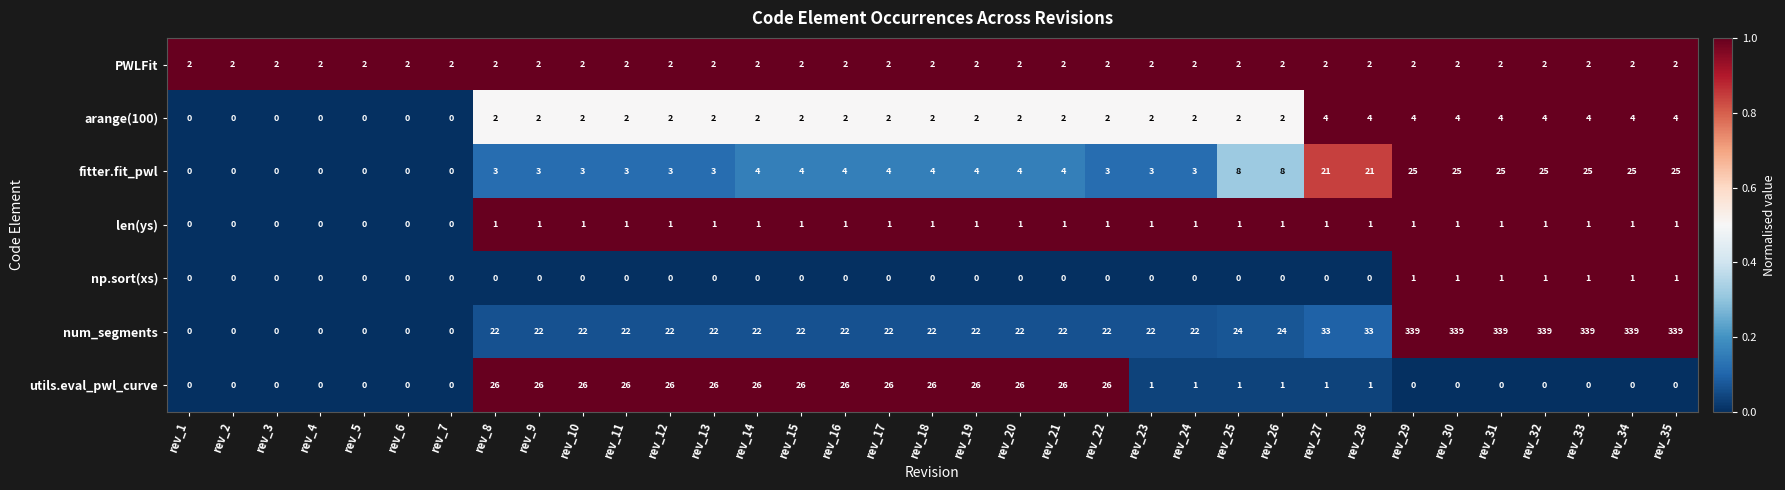

Which series has the widest spread of values?

num_segments